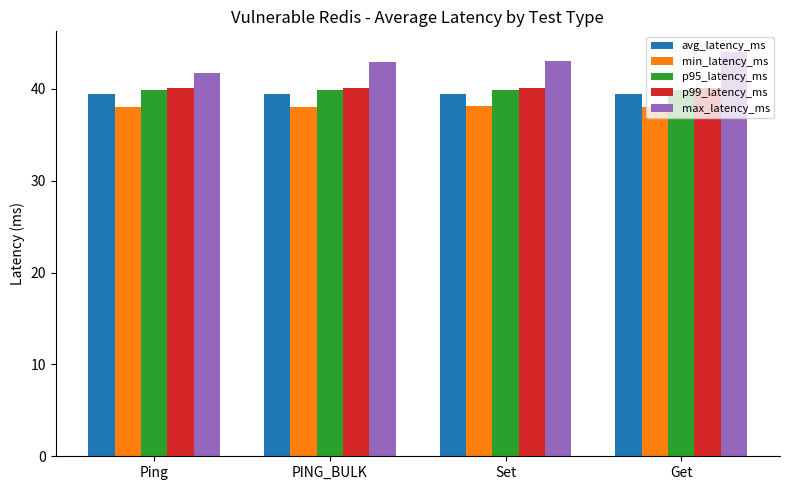

What is the approximate value of max_latency_ms at Get?

44.1